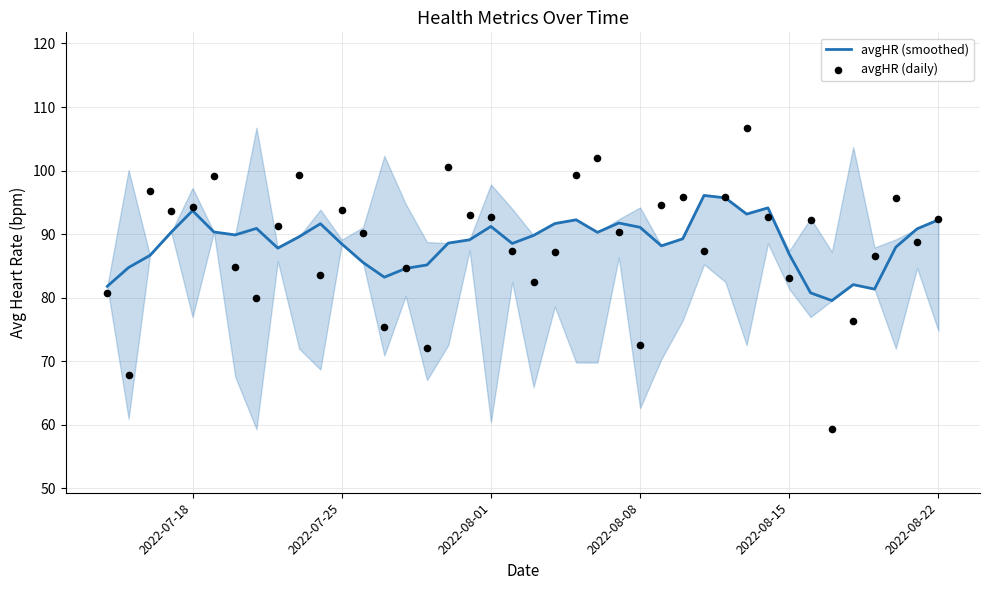

The avgHR (smoothed) series shows 93.7 at 2022-07-18. True or false?

True